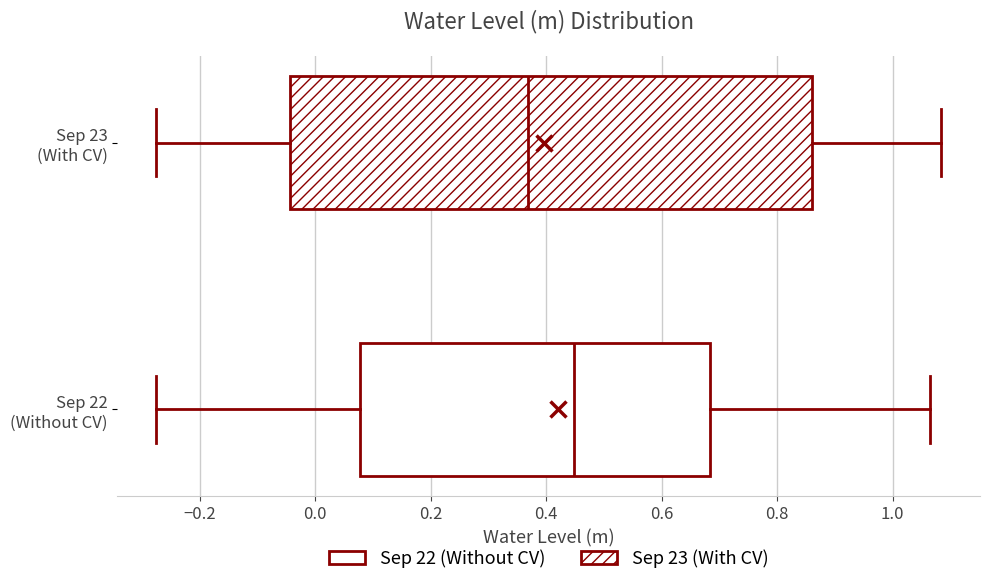

Comparing the boxes themselves (not the whiskers), which one is the widest?

Sep 23 (With CV)